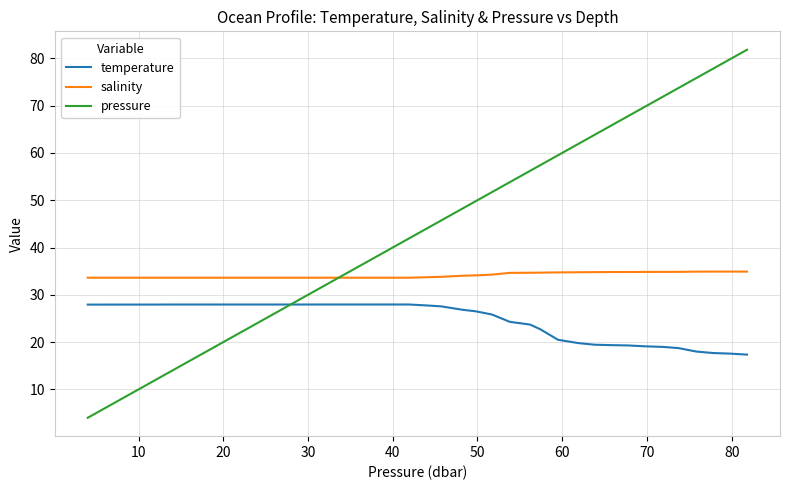

Which series has the largest range (max minus min)?

pressure